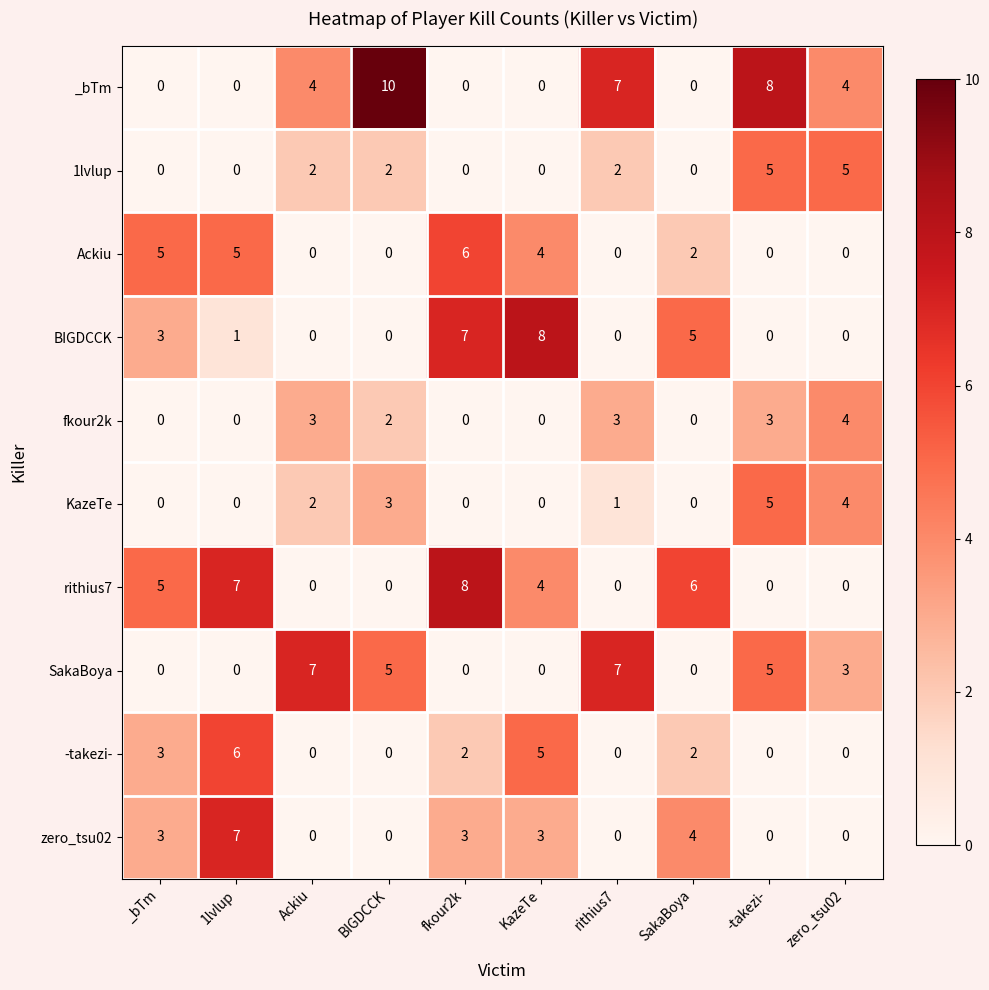

The Ackiu series shows 3 at Ackiu. True or false?

False